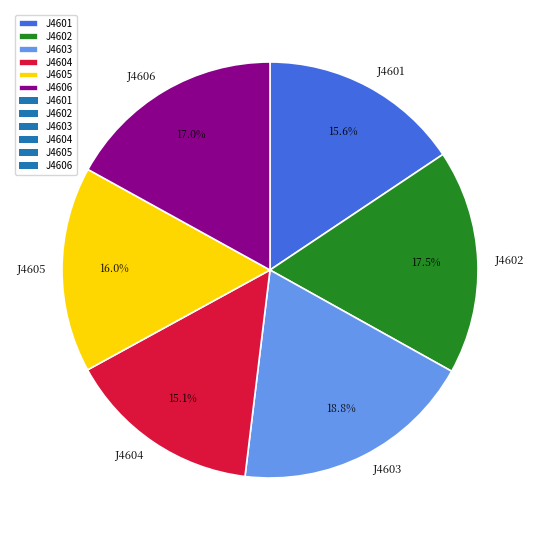

Is there any slice that represents more than half of the pie?

No